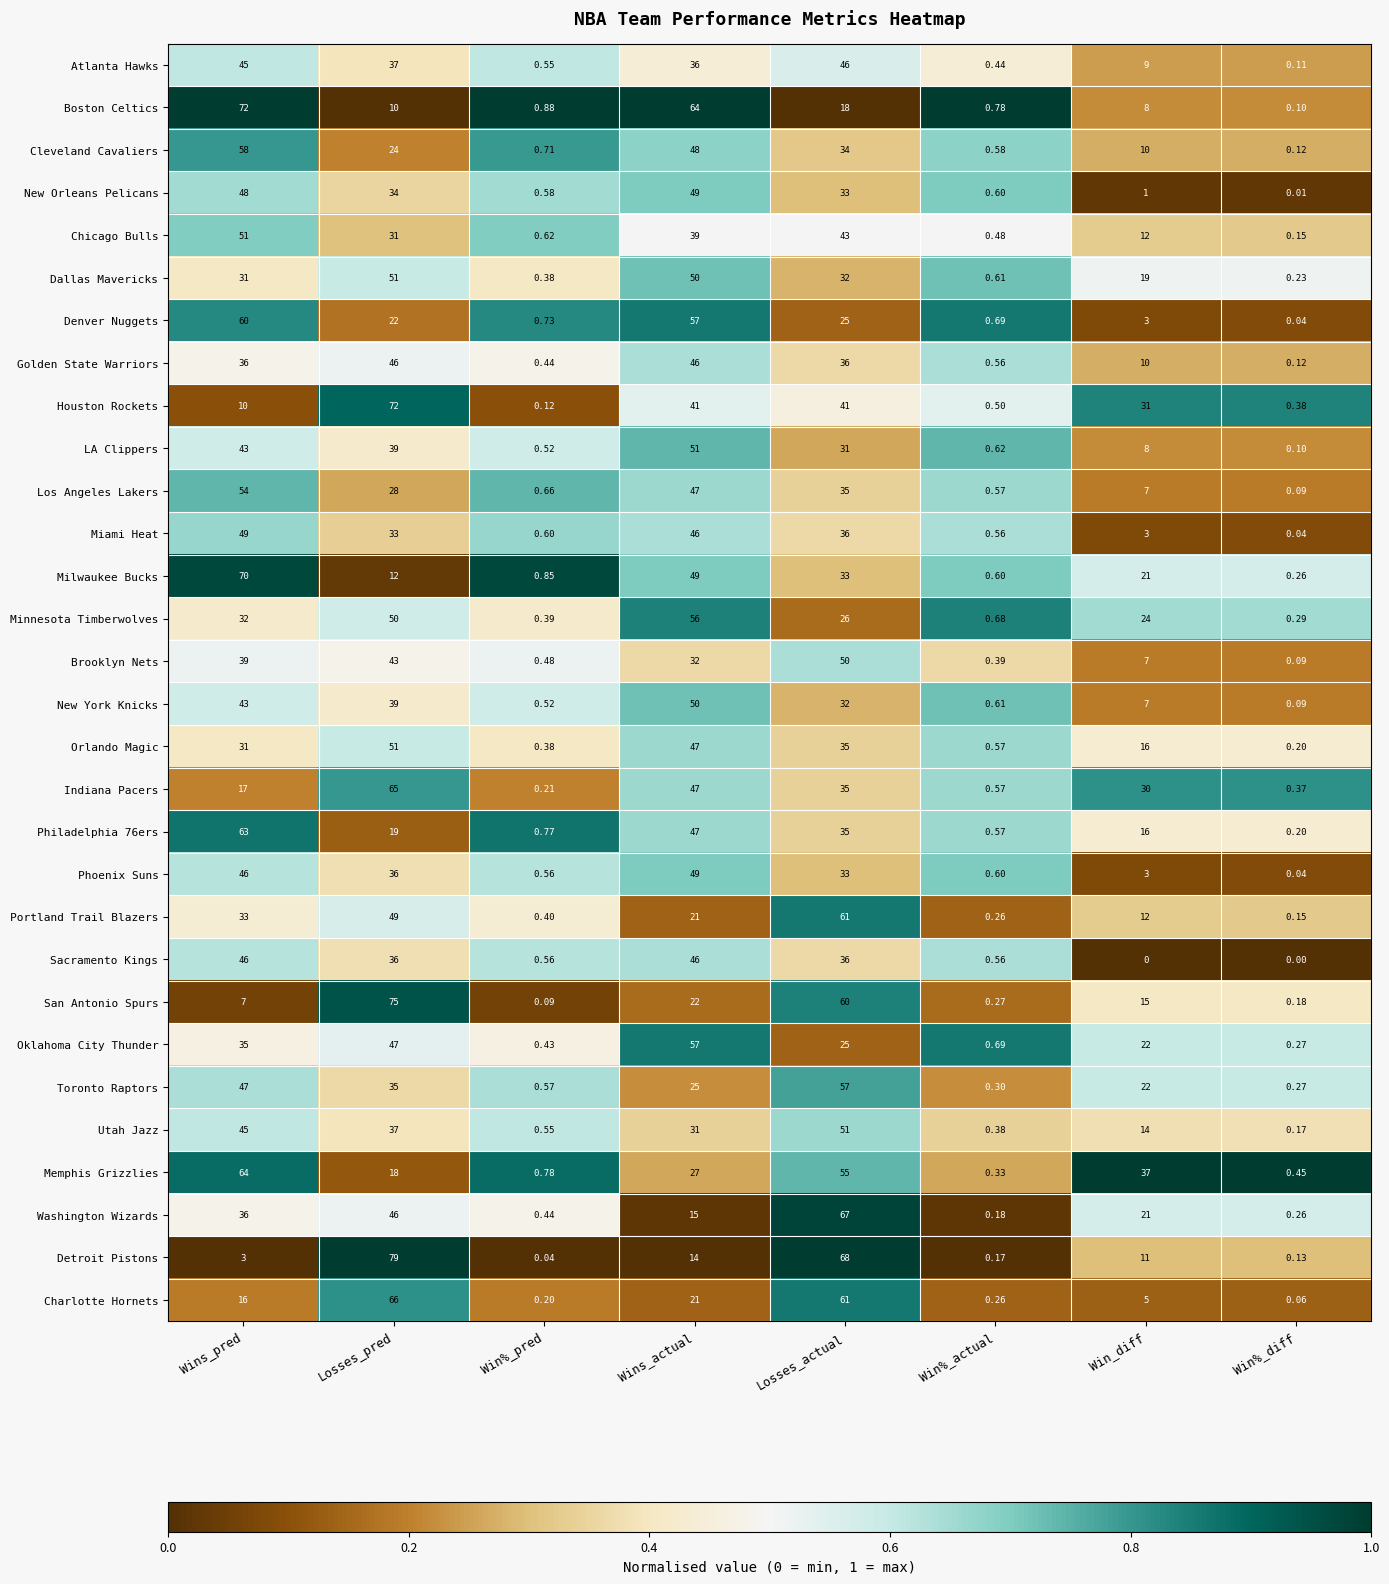

At which label does Washington Wizards first exceed 21?

Wins_pred